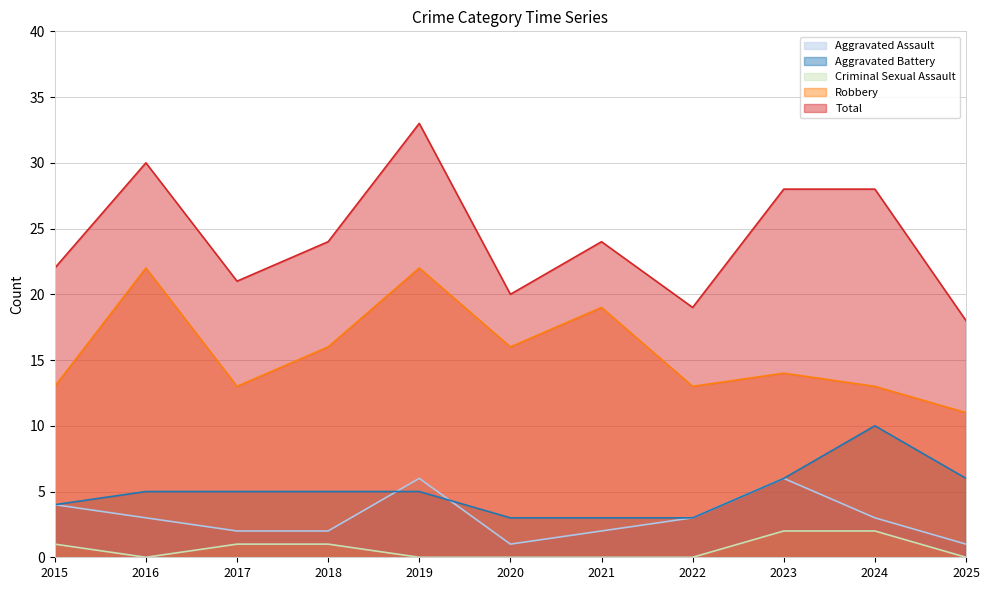

Which series has the largest total across all categories?

Total